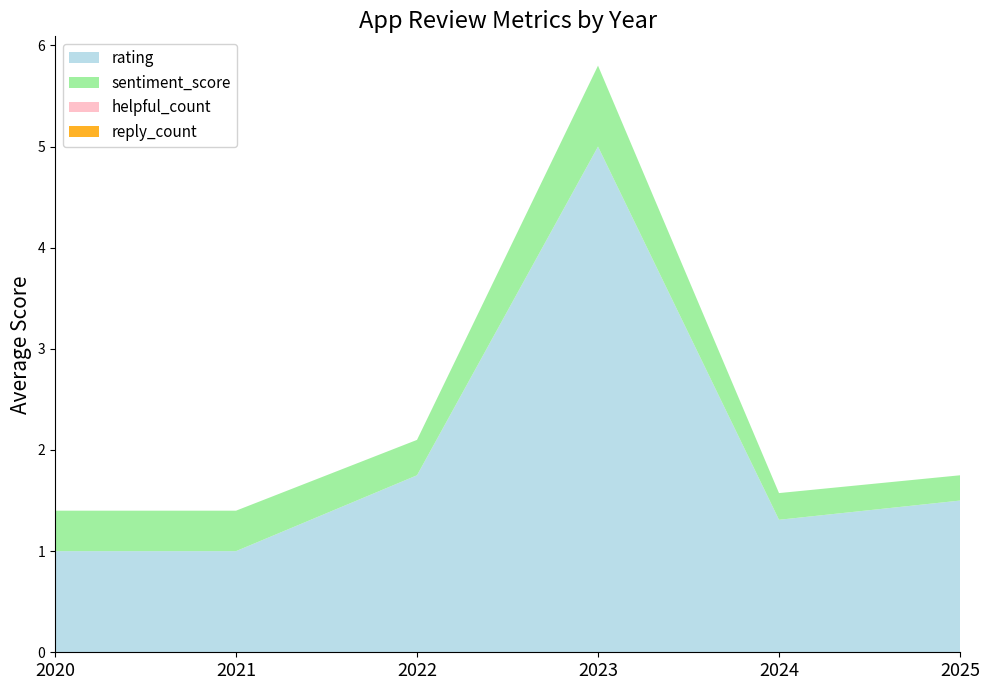

Does the chart have visible grid lines?

No